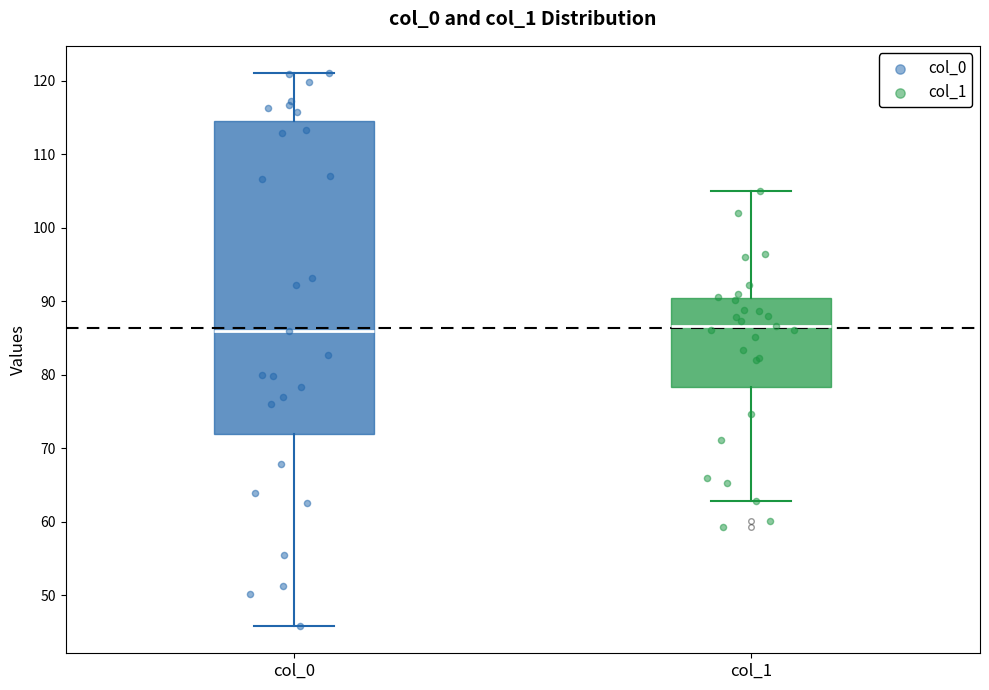

Reading left to right, transcribe this box plot: for each box, give where its median line is, the range the box spans, and where its two whiskers end, as read against the y-axis. The values are not printed on the chart, so give them approximately, as read against the axis.

col_0: median 86, box 72 to 115, whiskers 46 to 121
col_1: median 87, box 78 to 90, whiskers 63 to 105